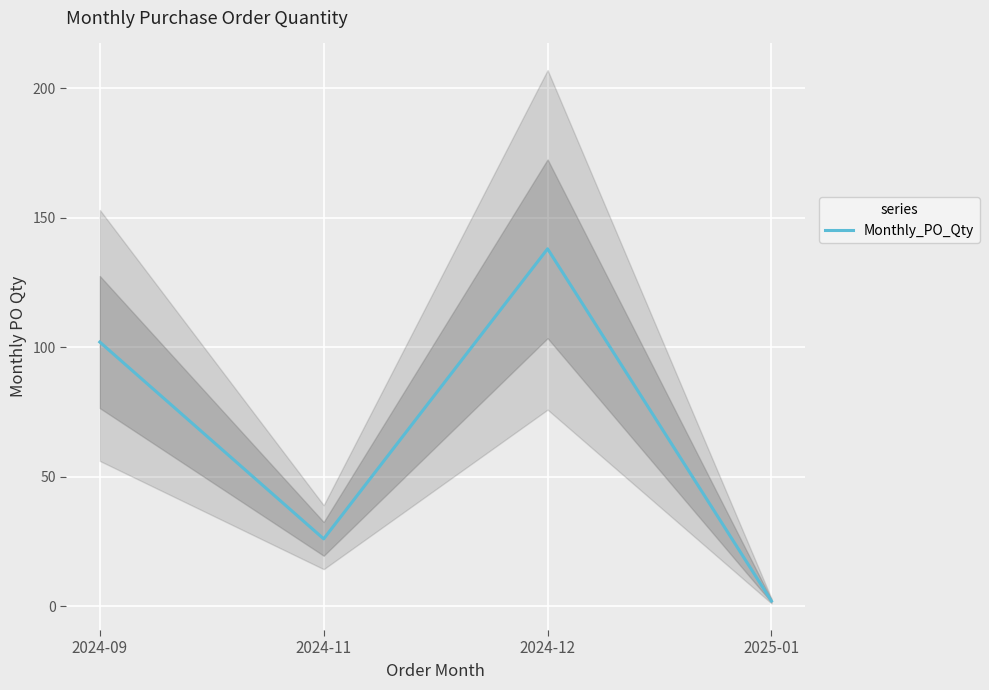

What is the average value?

67